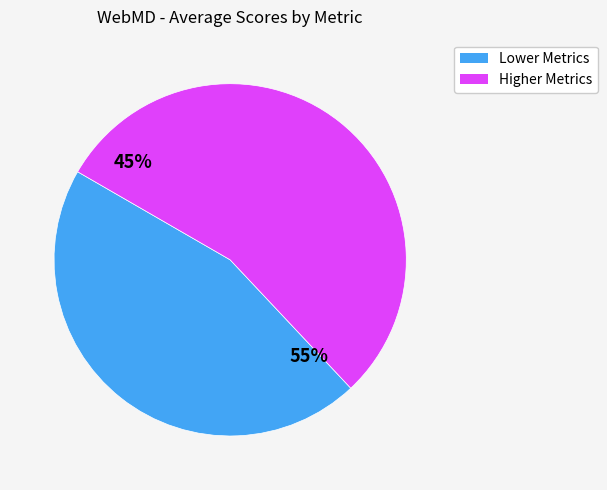

The f2-score slice represents 25% of the pie. True or false?

False